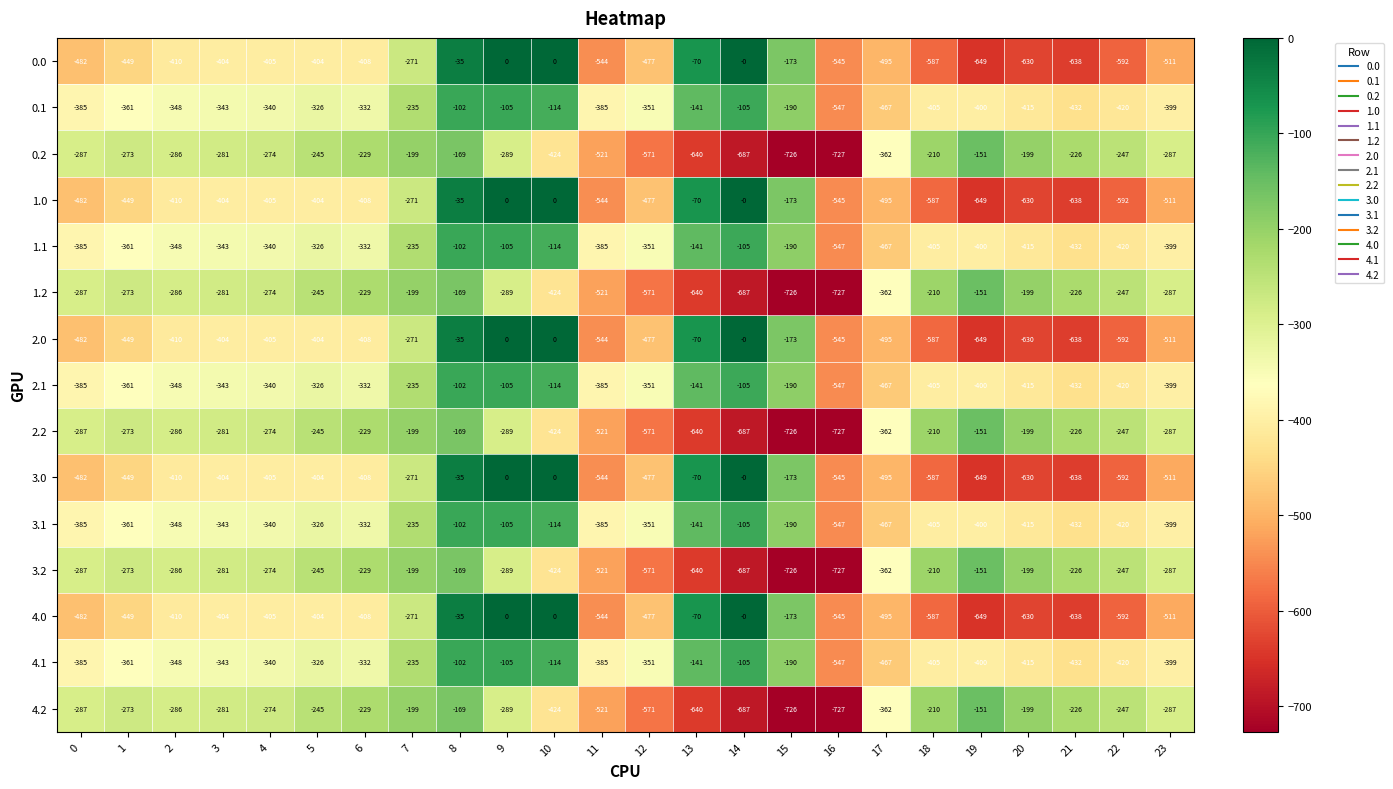

What is the spread (max minus min) of values at 5?

159